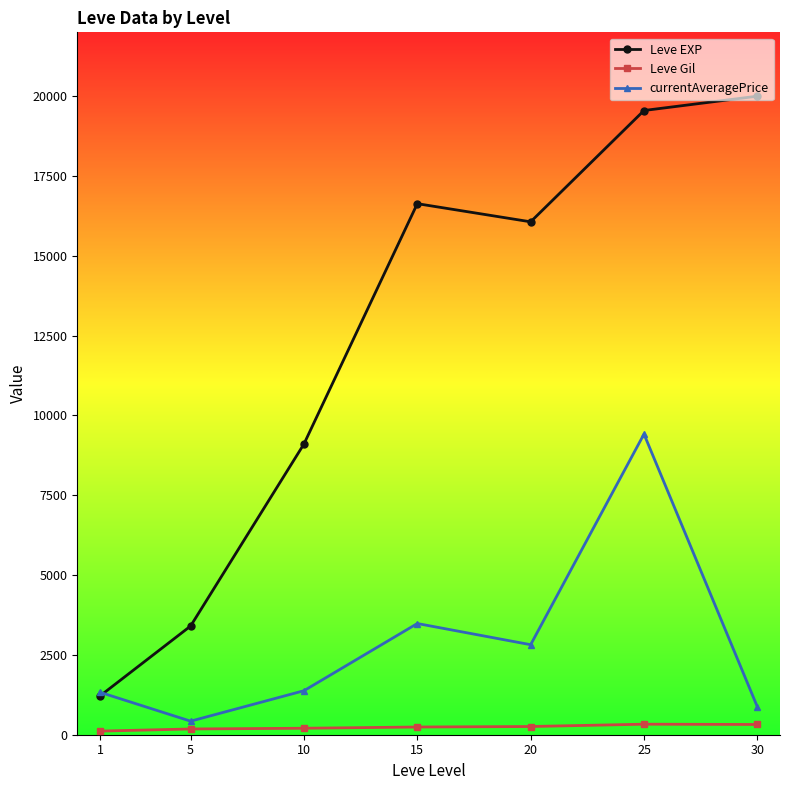

What is the spread (max minus min) of values at 10?

8903.8